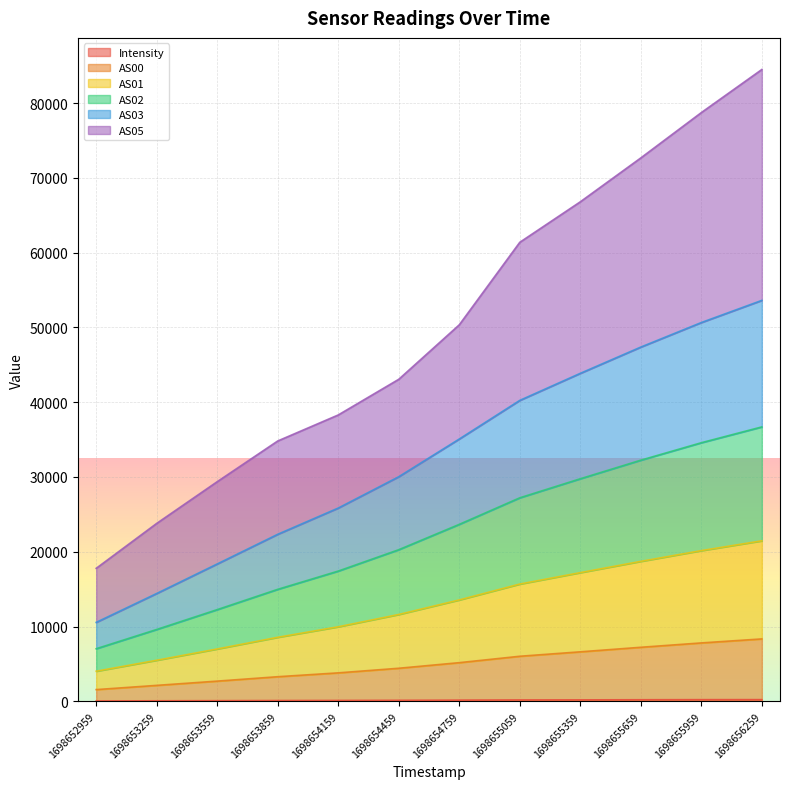

Which has a higher value, 1698655359 or 1698653859?

1698655359